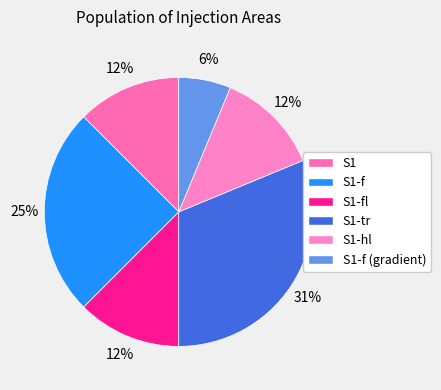

Rank the categories by value from lowest to highest.

S1-f (gradient), S1, S1-fl, S1-hl, S1-f, S1-tr